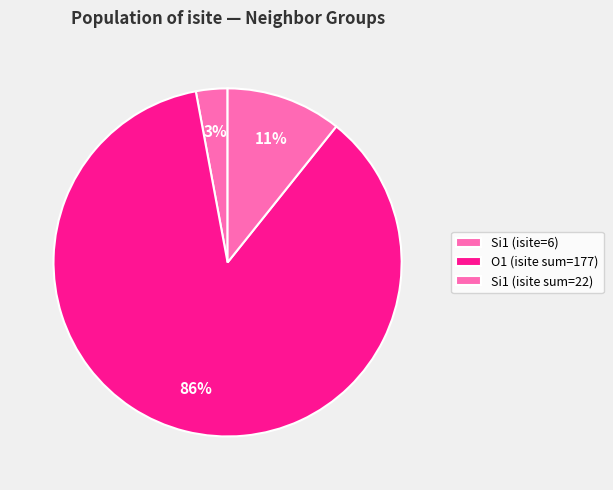

How many slices are in this pie chart?

3